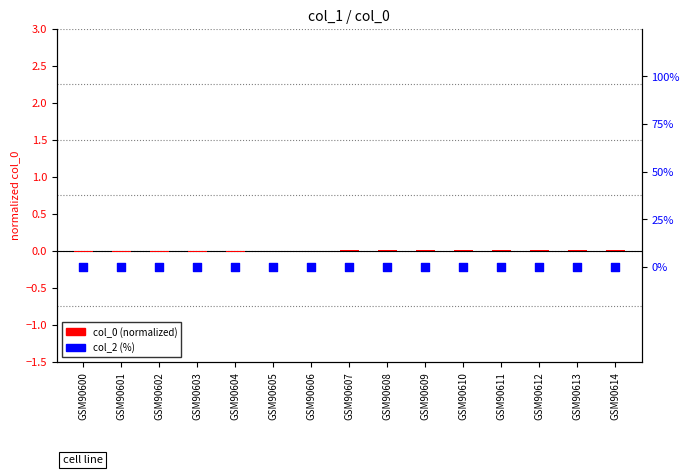

Which series reaches the maximum Y coordinate?

col_0 (normalized)